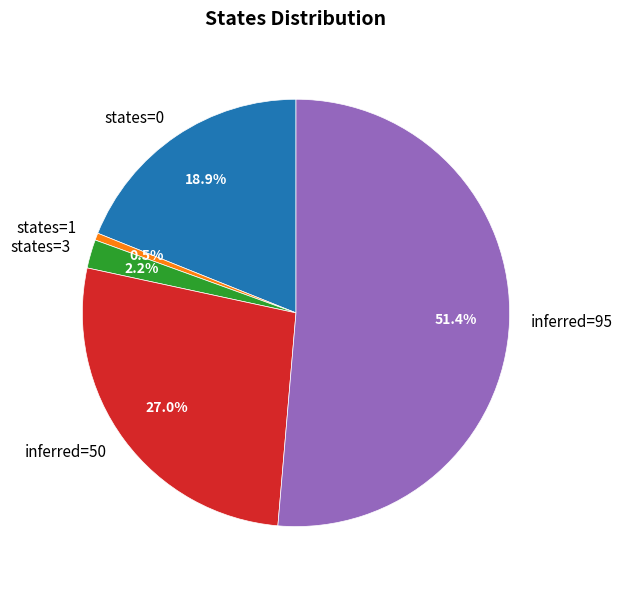

How many segments does this pie chart have?

5